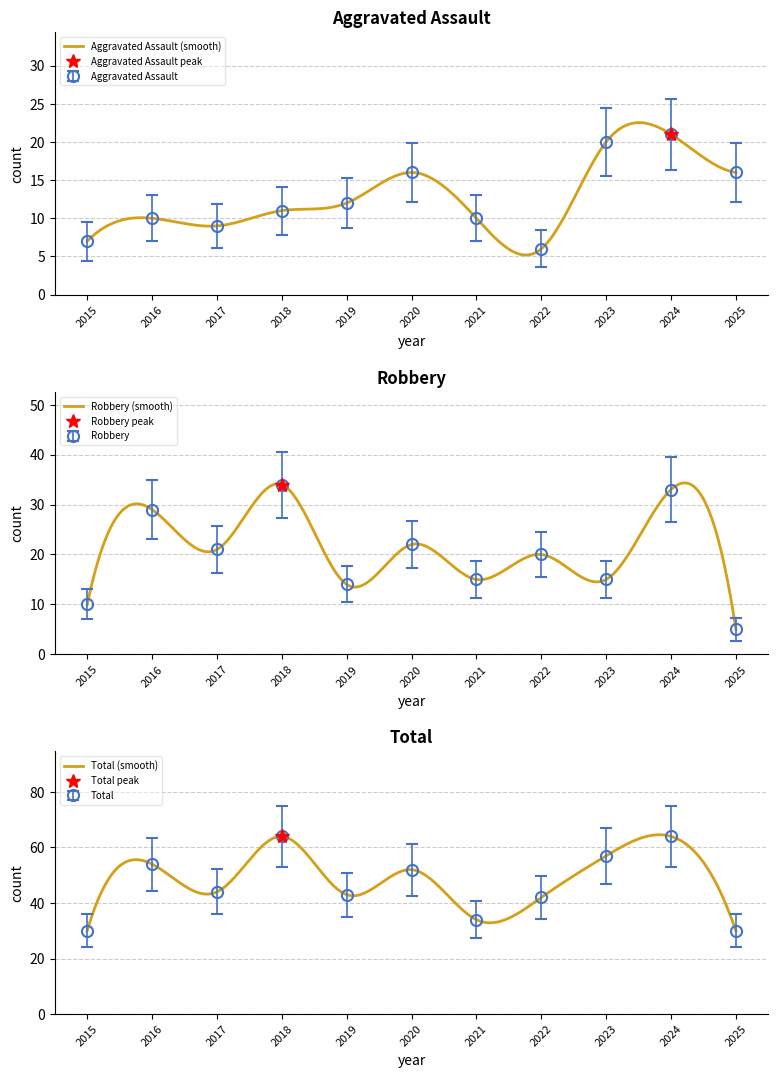

Is the value of Aggravated Assault at 2024 greater than the value of Robbery at 2019?

Yes